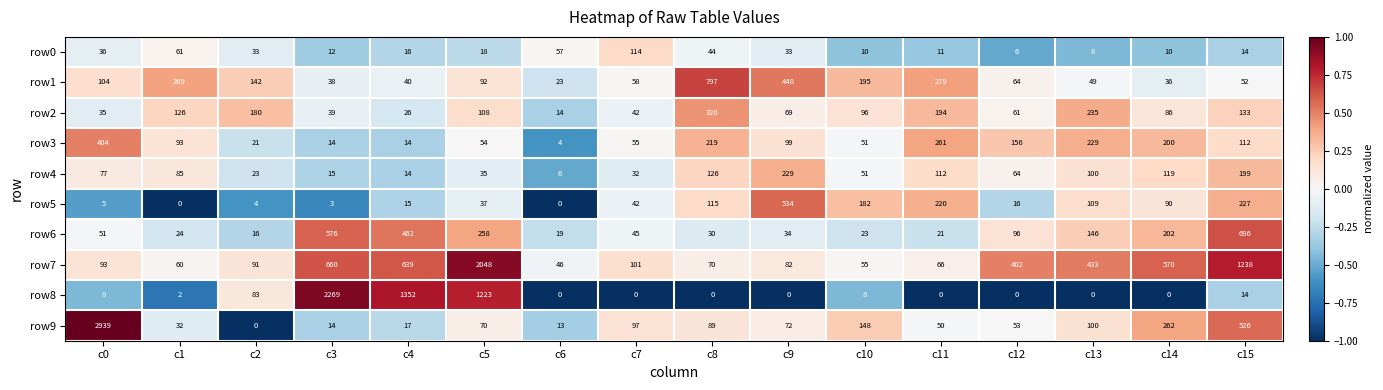

Is it true that row2 equals 126 at c1?

True